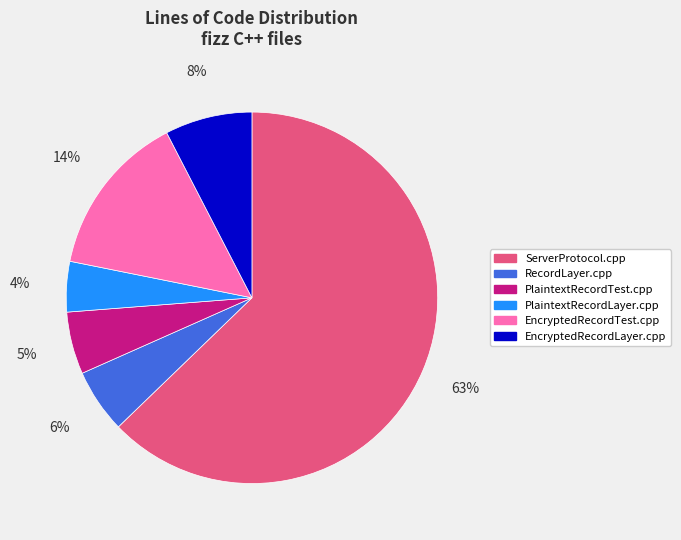

Is it true that EncryptedRecordLayer.cpp is 8% of the pie?

True